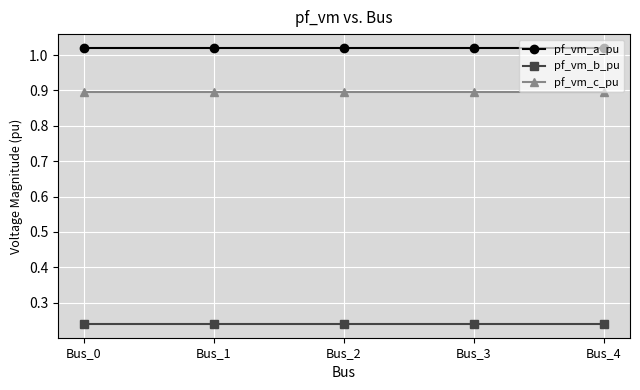

Count the pf_vm_b_pu values in the range 0 to 1.

5